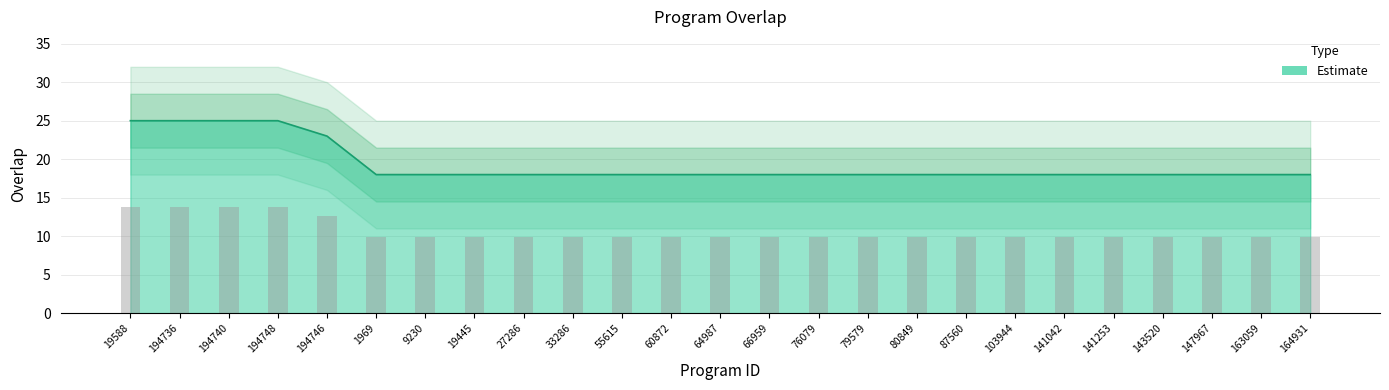

What is the minimum value shown in the chart?

18